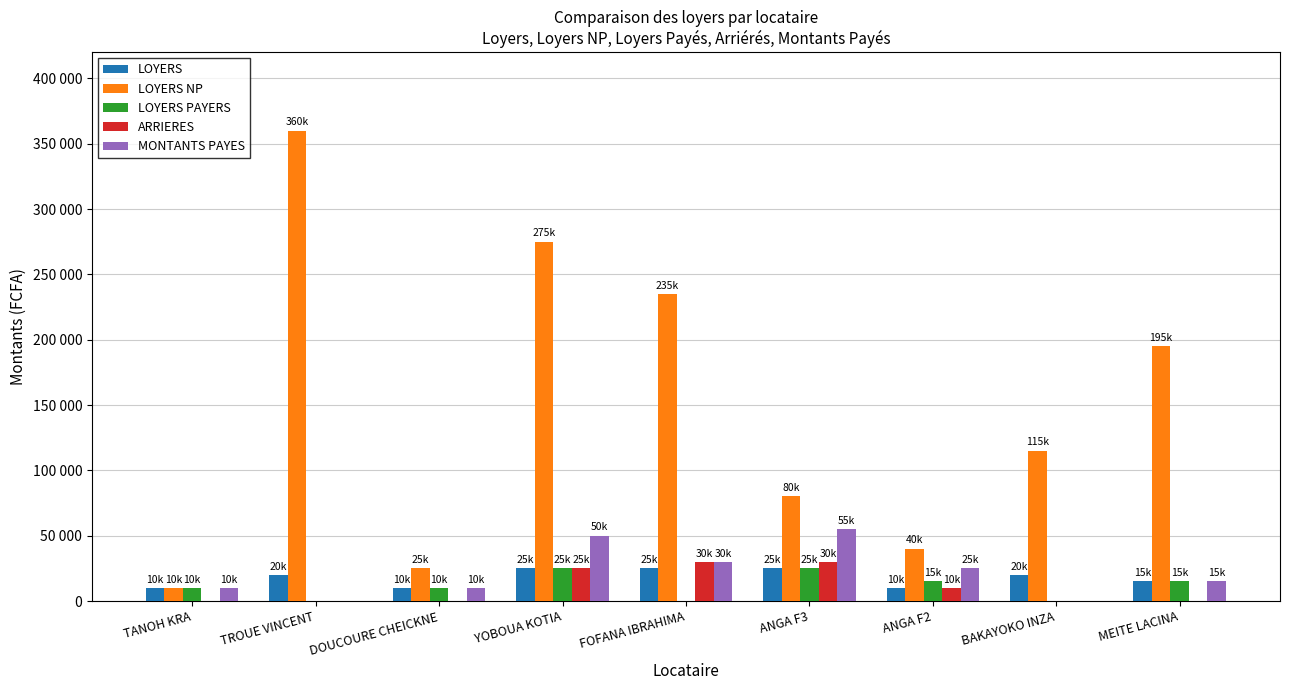

At which category does the chart reach its minimum across all series?

TROUE VINCENT